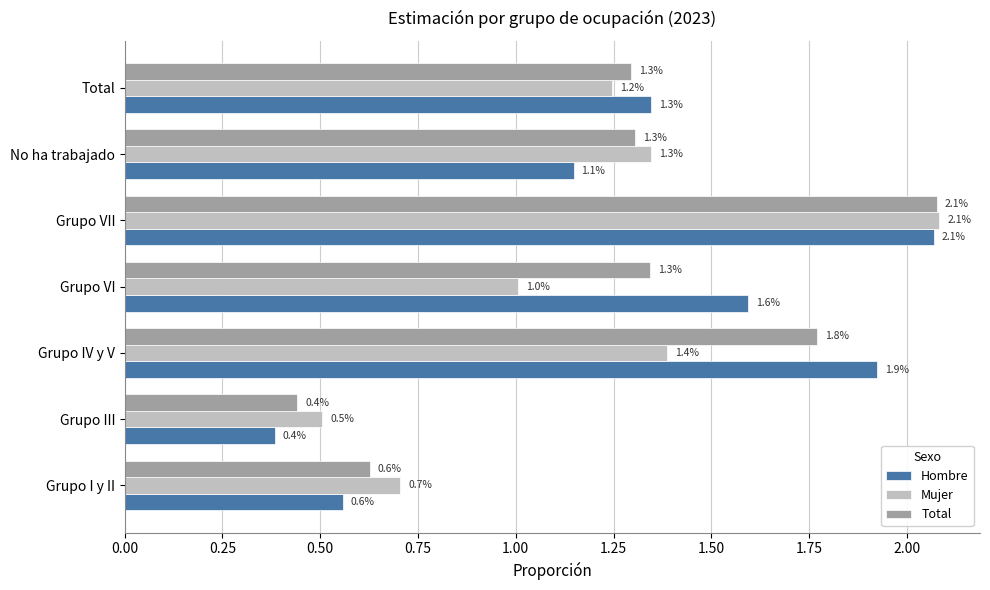

At Grupo IV y V, list the series in order from largest to smallest.

Hombre, Total, Mujer